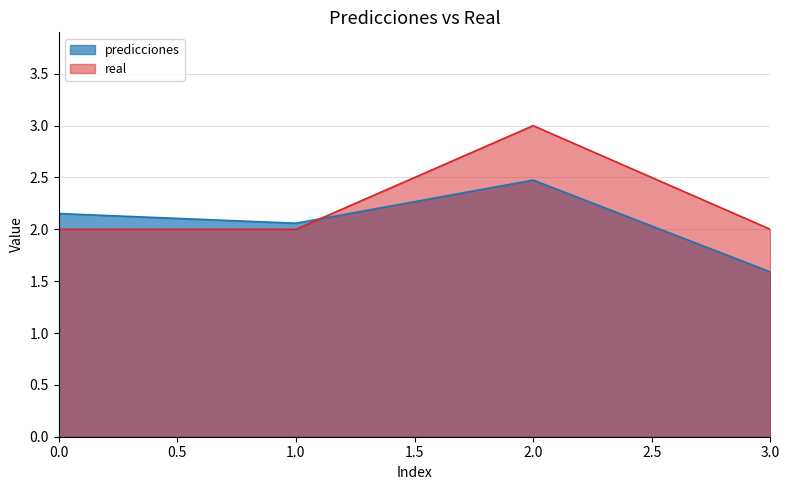

What is the difference between the real values at 2.0 and 1.0?

1.0